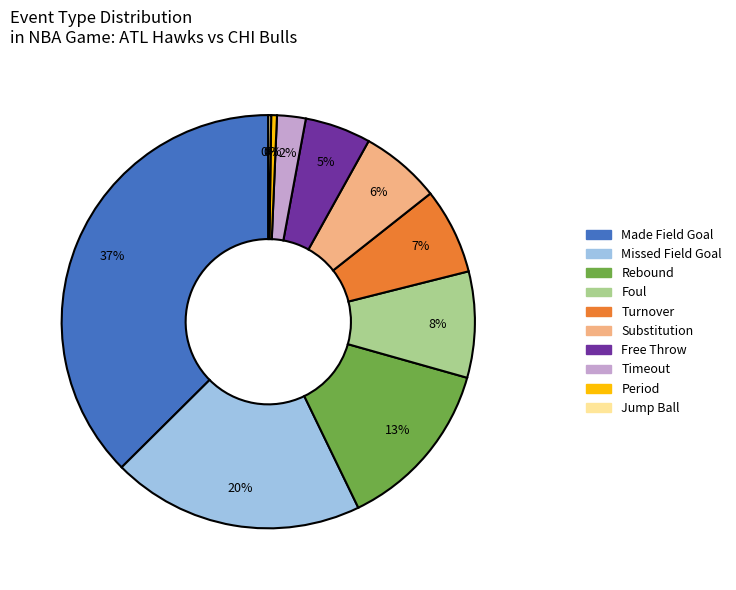

Is there a majority slice in this chart?

No